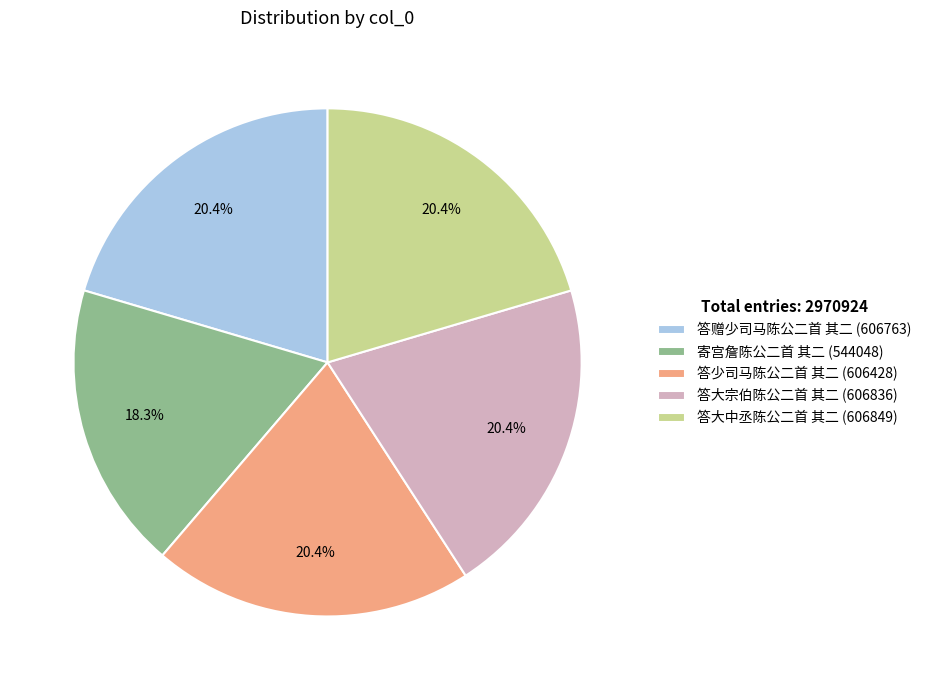

Count the number of slices in the pie.

5